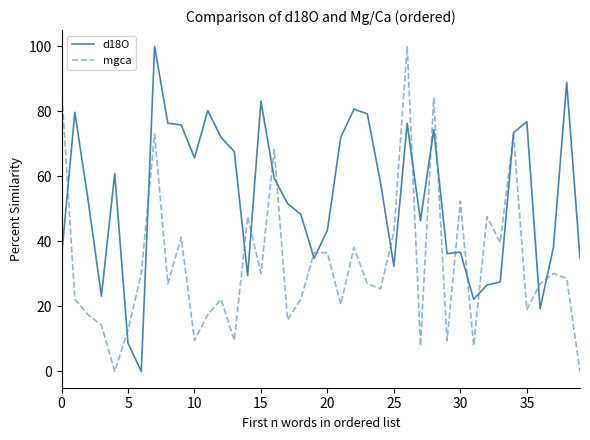

What is the highest value of the d18O series?

100.0